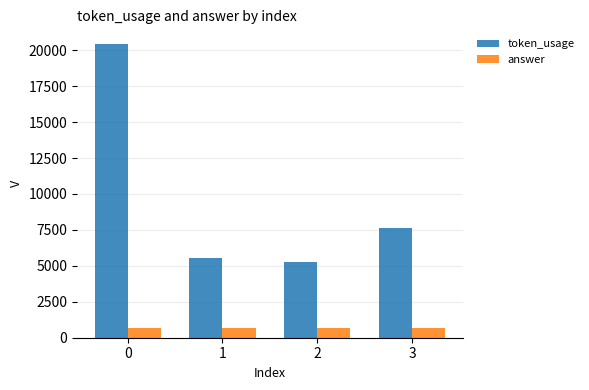

What value does the answer series have at 0?

699